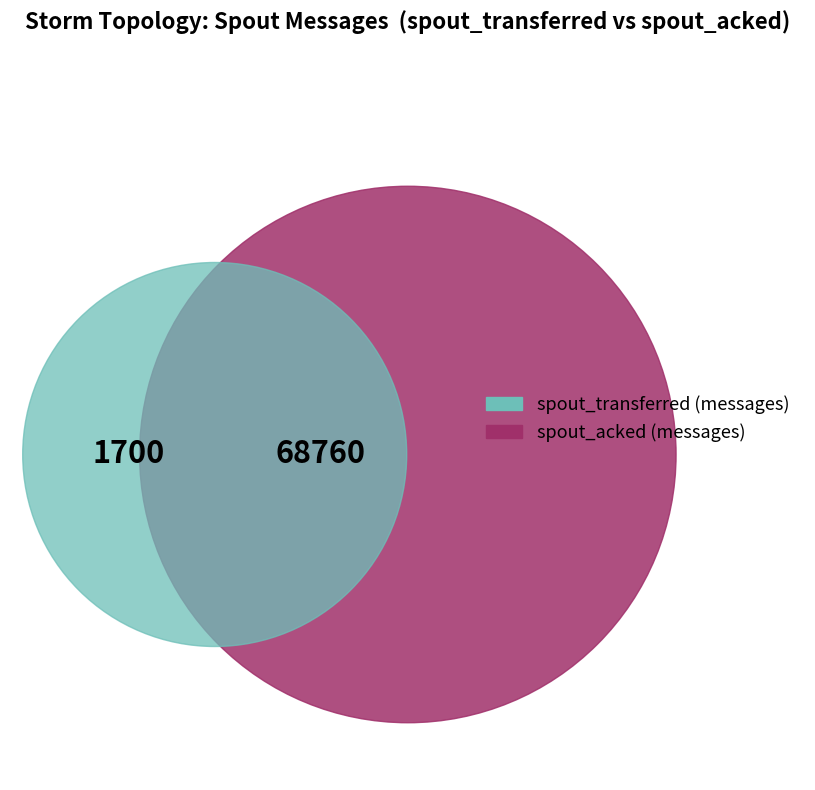

The 111 slice represents 17% of the pie. True or false?

False